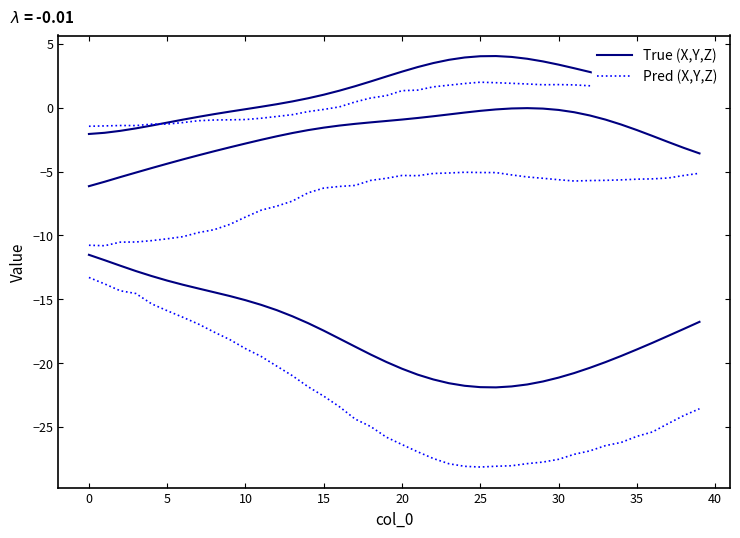

Is it true that True (X,Y,Z) equals -30.0 at 22?

False